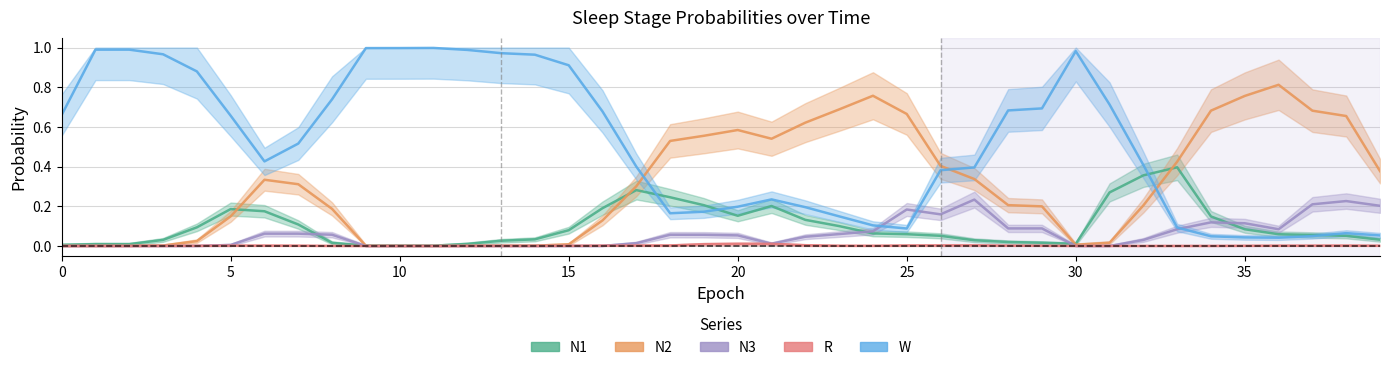

How many interior local valleys does the N3 series have?

5